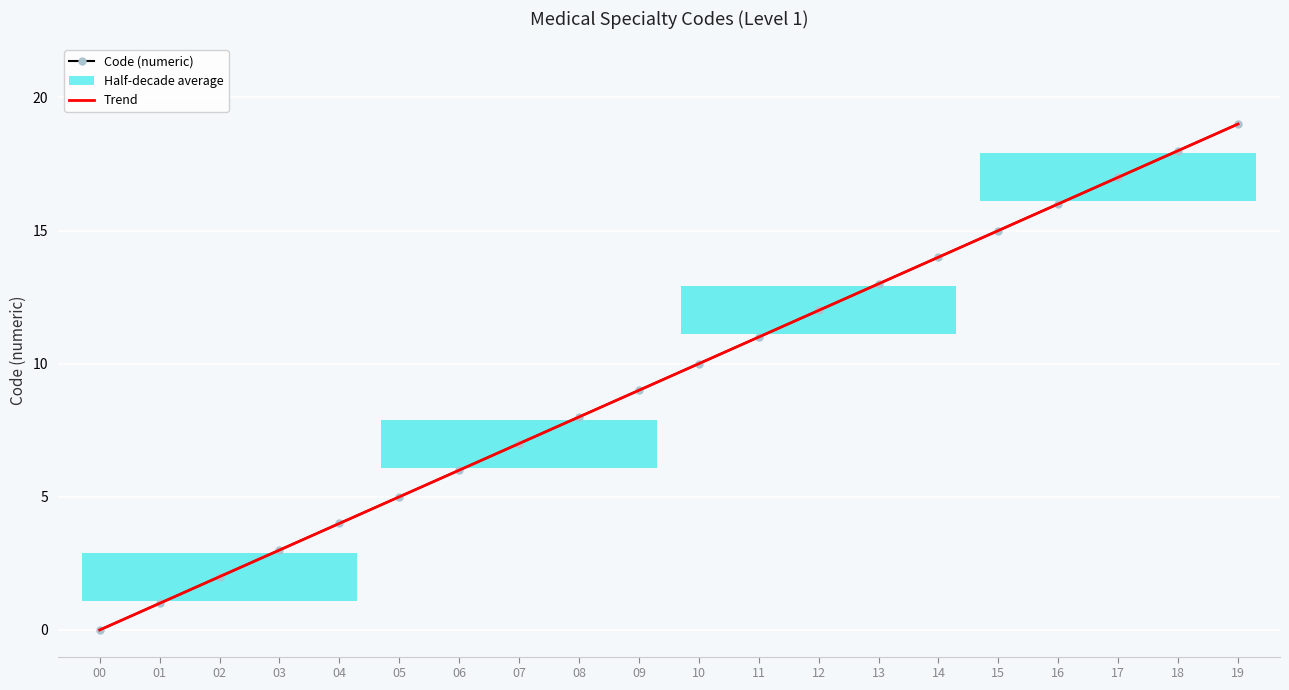

Reading right to left, list all the values displayed in this chart.

Code (numeric): 19.0	18.0	17.0	16.0	15.0	14.0	13.0	12.0	11.0	10.0	9.0	8.0	7.0	6.0	5.0	4.0	3.0	2.0	1.0	0.0
Trend: 19.0	18.0	17.0	16.0	15.0	14.0	13.0	12.0	11.0	10.0	9.0	8.0	7.0	6.0	5.0	4.0	3.0	2.0	1.0	0.0